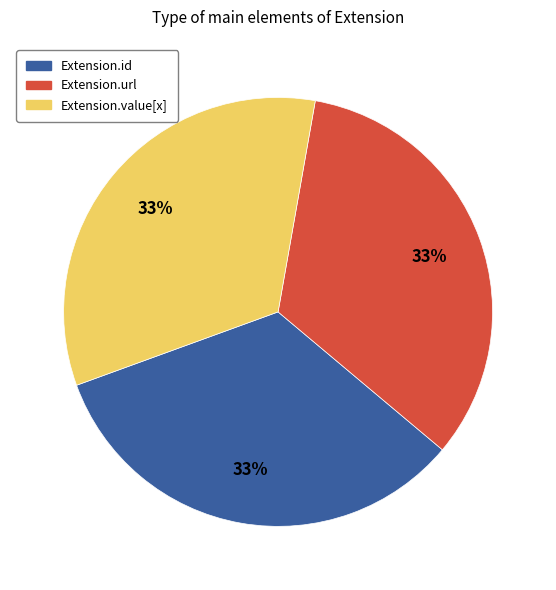

To the nearest percent, what is the average slice percentage?

33%